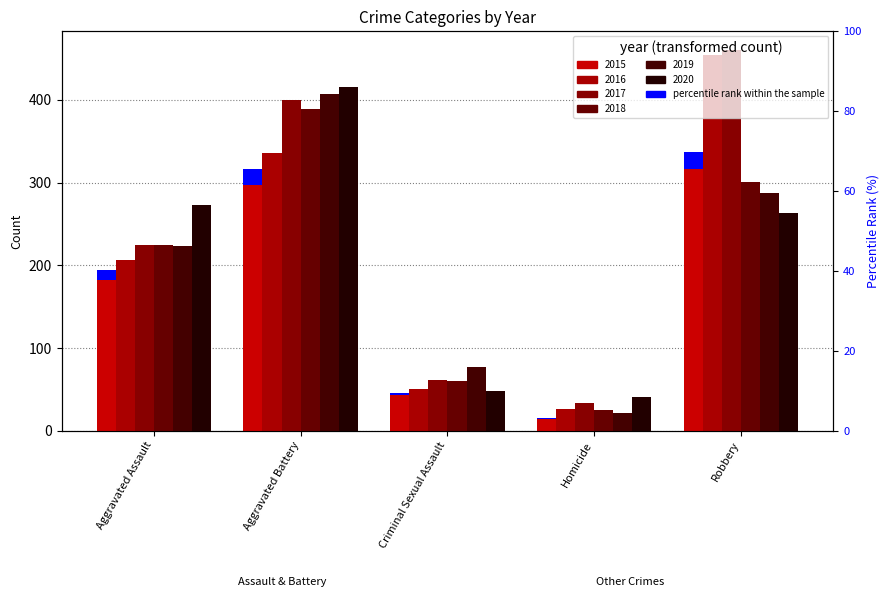

At how many categories does at least one series exceed 449?

1